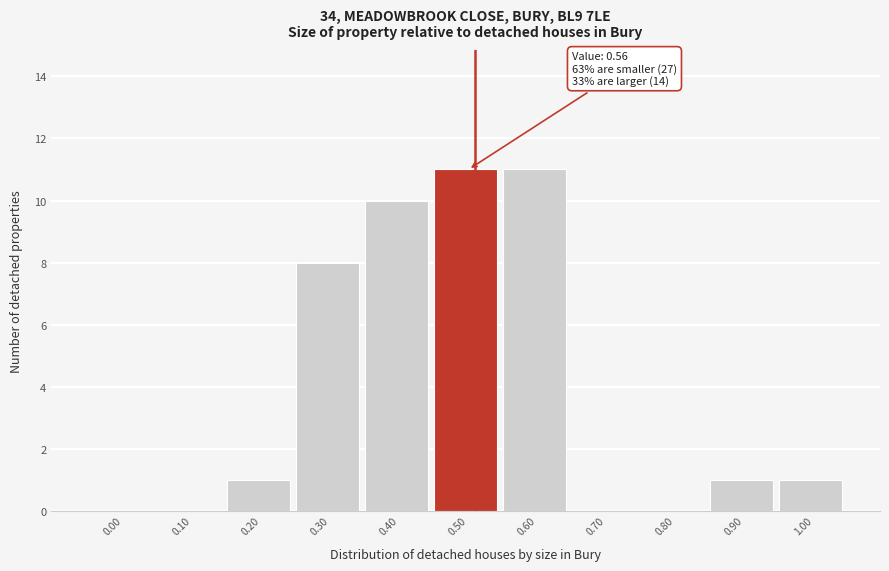

Reading left to right, extract all data points from this chart.

0.00=0	0.10=0	0.20=1	0.30=8	0.40=10	0.50=11	0.60=11	0.70=0	0.80=0	0.90=1	1.00=1